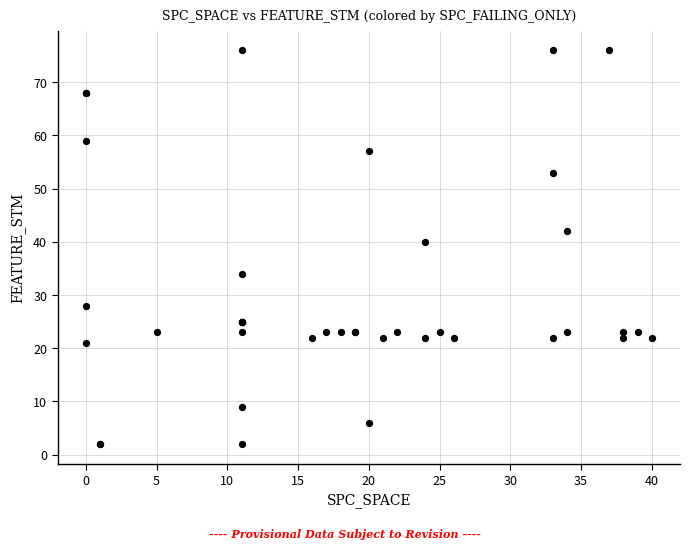

What Y value in the scatter plot is closest to 39?

40